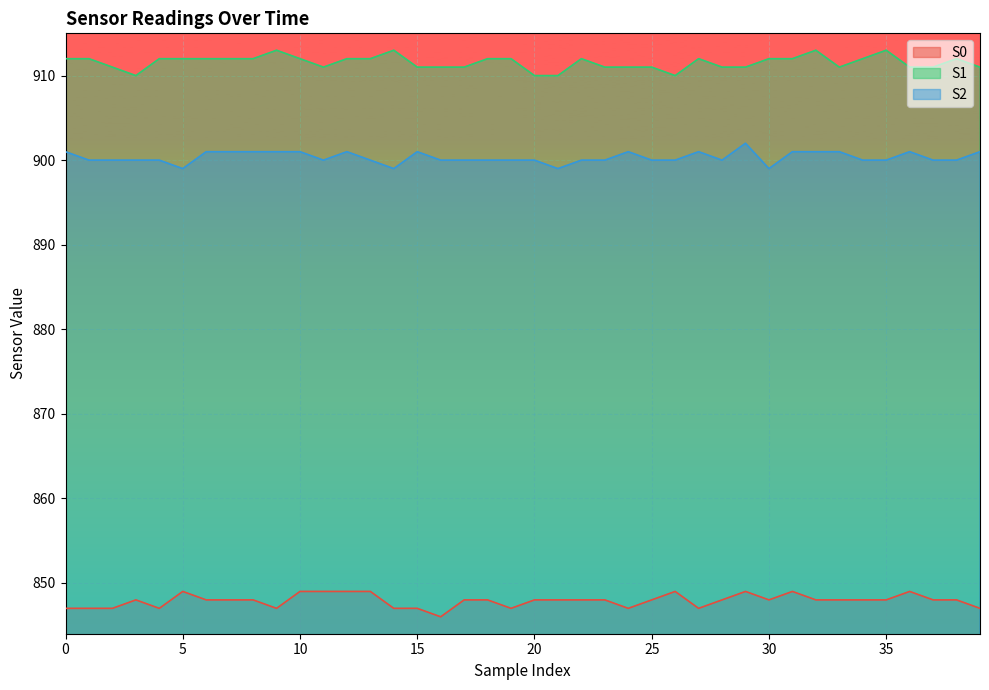

Reading left to right, list all the values displayed in this chart.

S0: 847	847	847	848	847	849	848	848	848	847	849	849	849	849	847	847	846	848	848	847	848	848	848	848	847	848	849	847	848	849	848	849	848	848	848	848	849	848	848	847
S1: 912	912	911	910	912	912	912	912	912	913	912	911	912	912	913	911	911	911	912	912	910	910	912	911	911	911	910	912	911	911	912	912	913	911	912	913	911	911	912	911
S2: 901	900	900	900	900	899	901	901	901	901	901	900	901	900	899	901	900	900	900	900	900	899	900	900	901	900	900	901	900	902	899	901	901	901	900	900	901	900	900	901